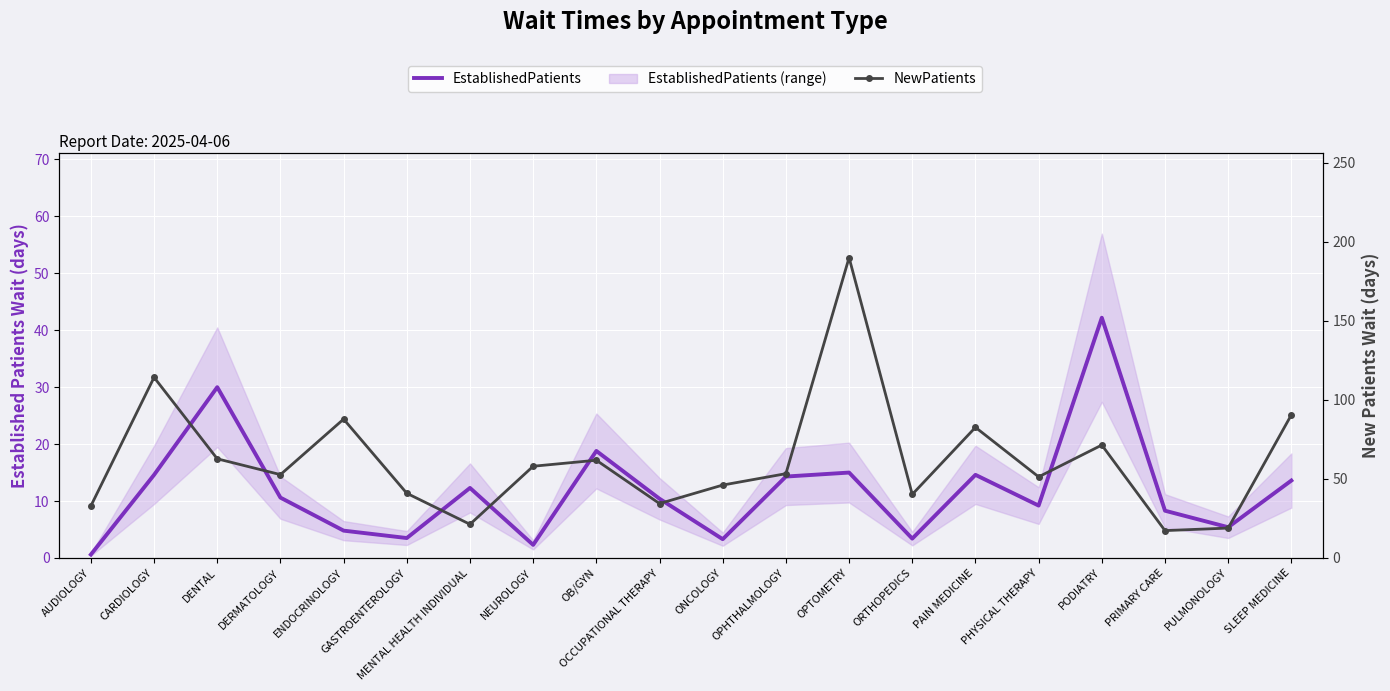

How many categories are shown in the chart?

20